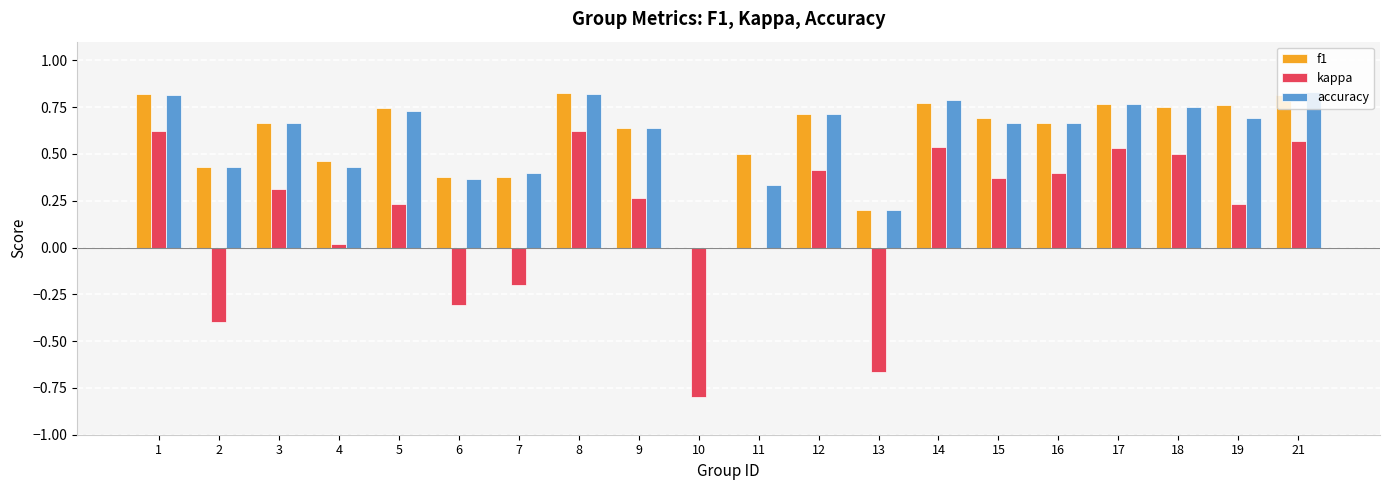

True or false: kappa has a value of 0.1 at 12.

False